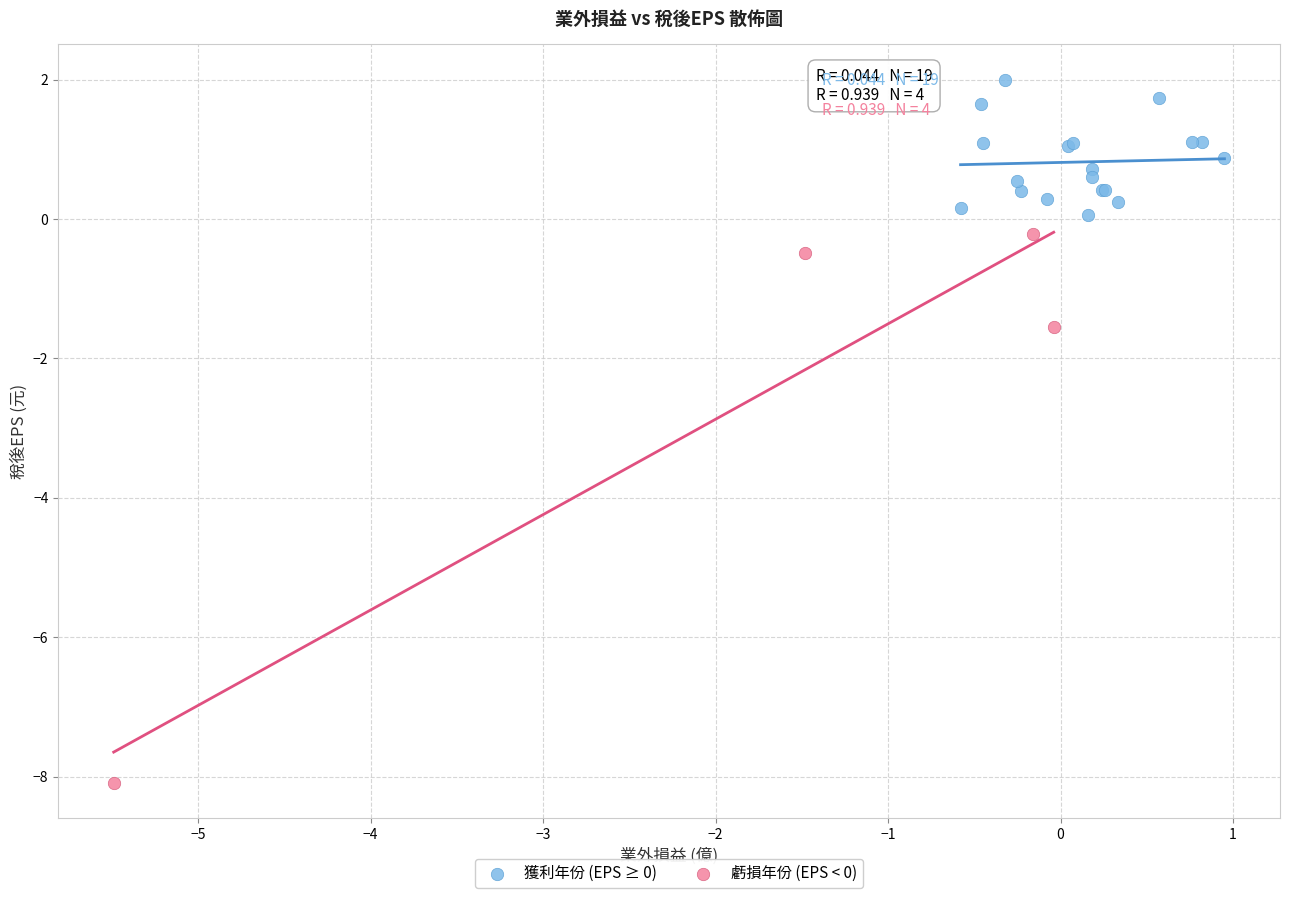

Which series reaches the minimum Y coordinate?

虧損年份 (EPS < 0)